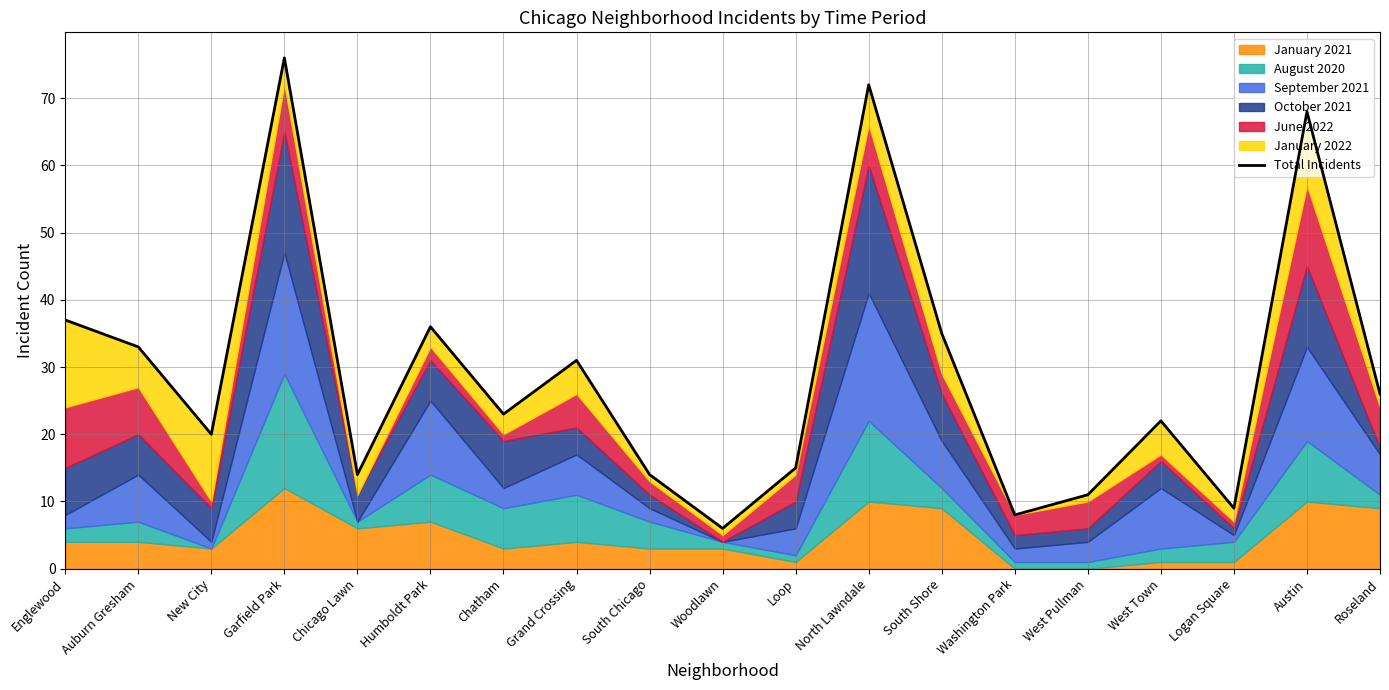

What is the difference between the maximum and minimum values?

70